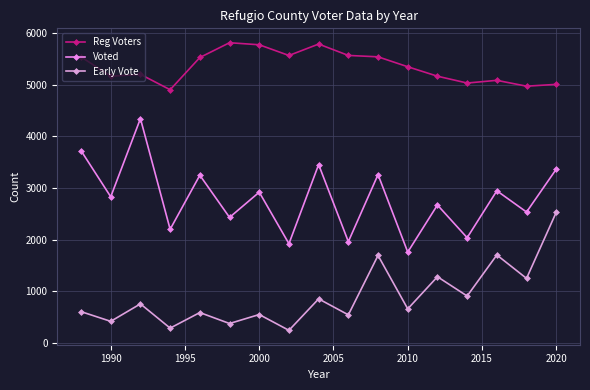

Which series has the largest range (max minus min)?

Voted